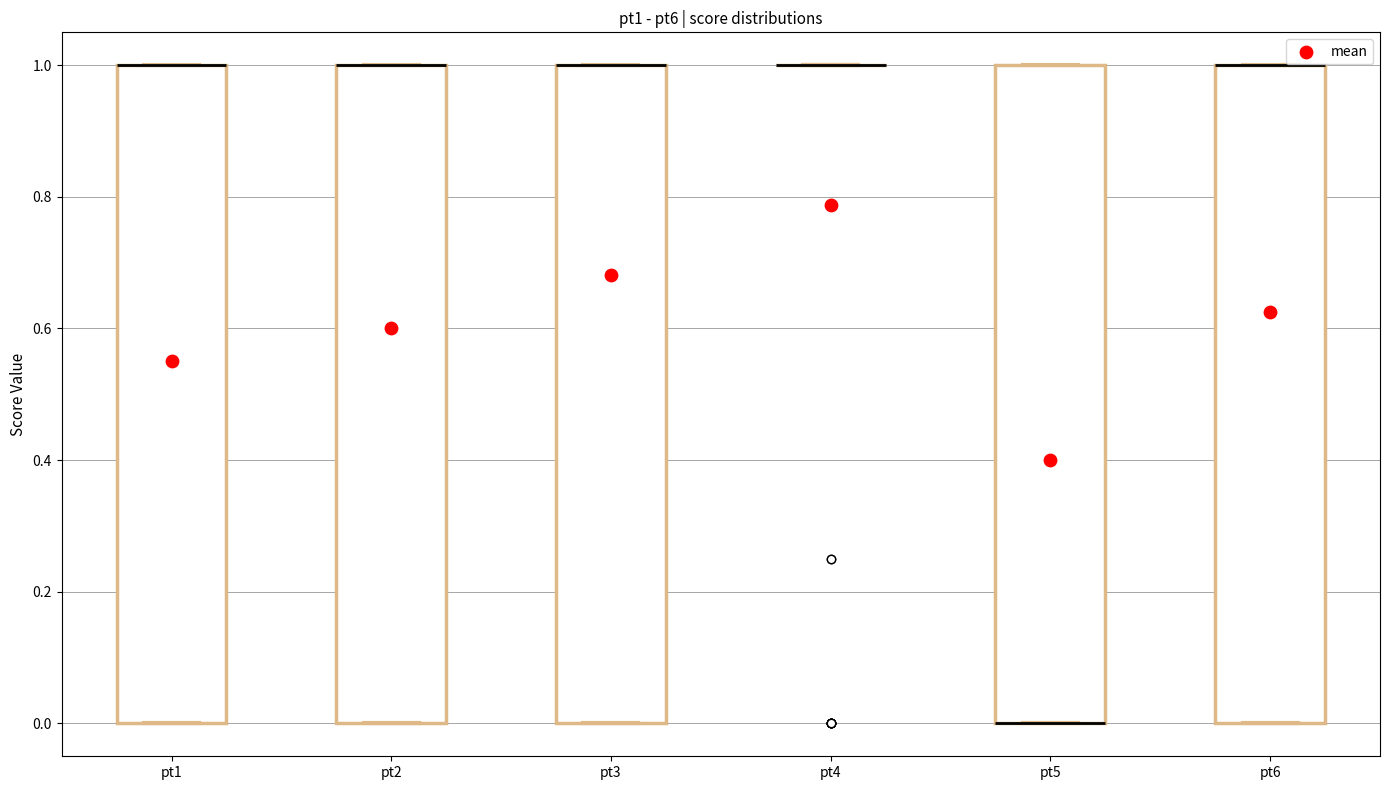

Where is the lower edge of the box for pt6 on the y-axis? The values are not printed on the chart, so give them approximately, as read against the axis.

0